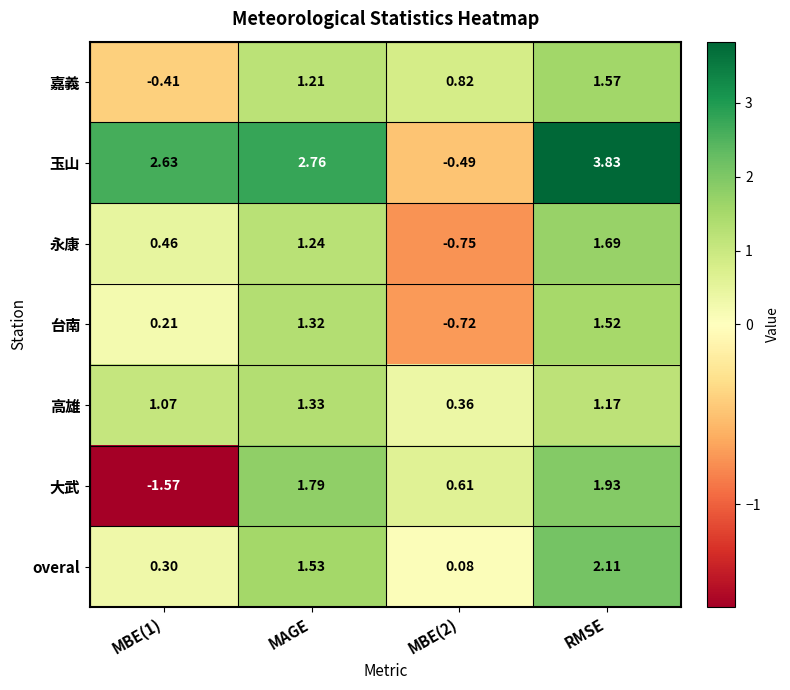

Between MBE(1) and RMSE, which series saw the biggest shift?

大武